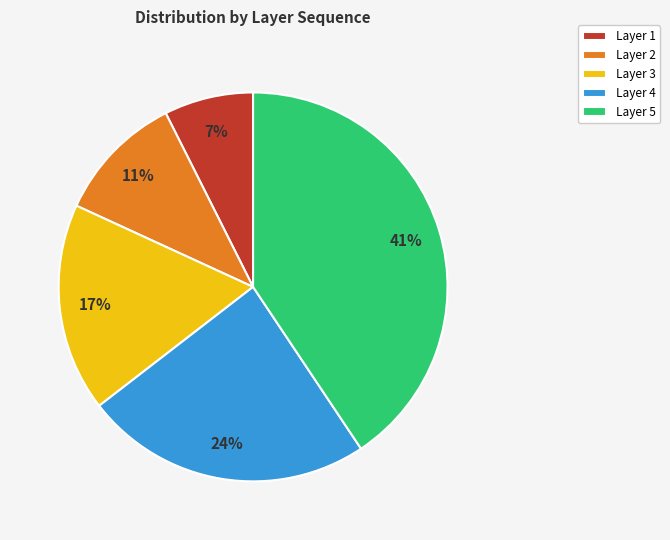

Which category has the biggest portion of the pie?

Layer 5